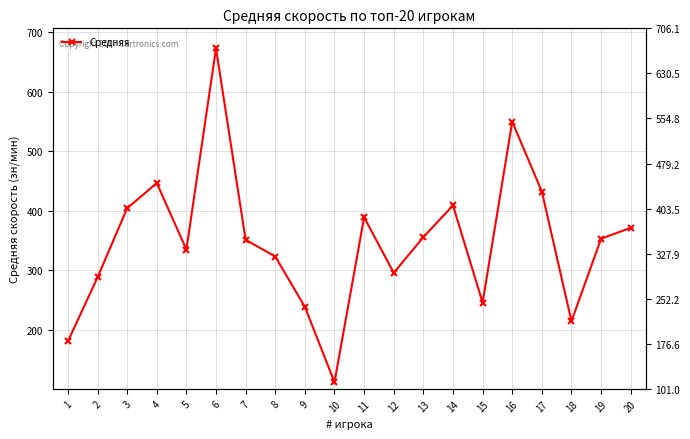

What is the value of the 5th point from the left?

334.9